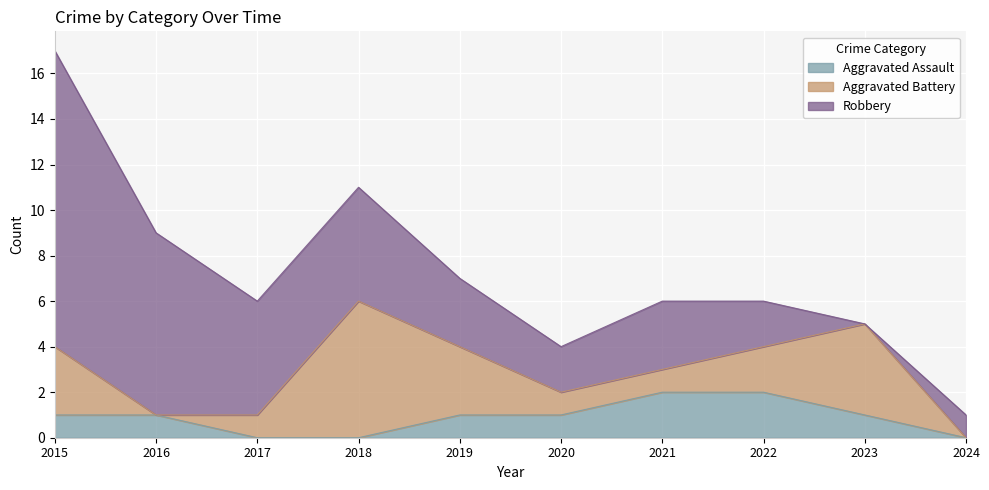

List the series in order of their peak value, lowest first.

Aggravated Assault, Aggravated Battery, Robbery